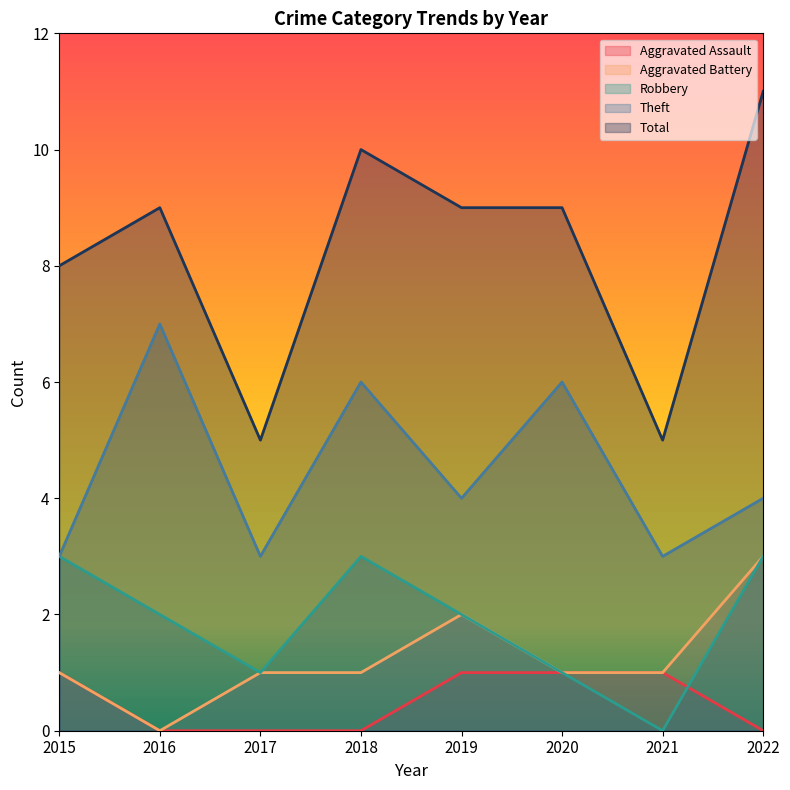

Reading right to left, extract all data points from this chart.

Aggravated Assault: 0	1	1	1	0	0	0	1
Aggravated Battery: 3	1	1	2	1	1	0	1
Robbery: 3	0	1	2	3	1	2	3
Theft: 4	3	6	4	6	3	7	3
Total: 11	5	9	9	10	5	9	8